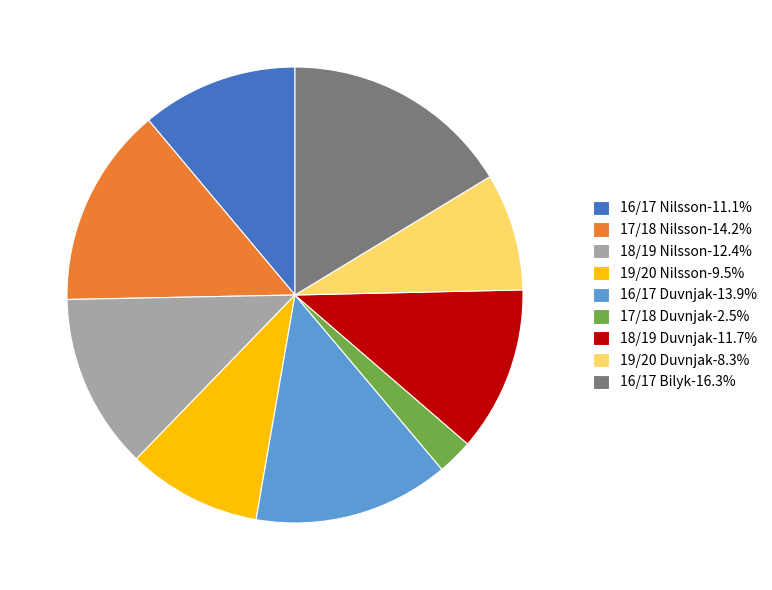

True or false: 18/19 Nilsson accounts for 12% of the total.

True